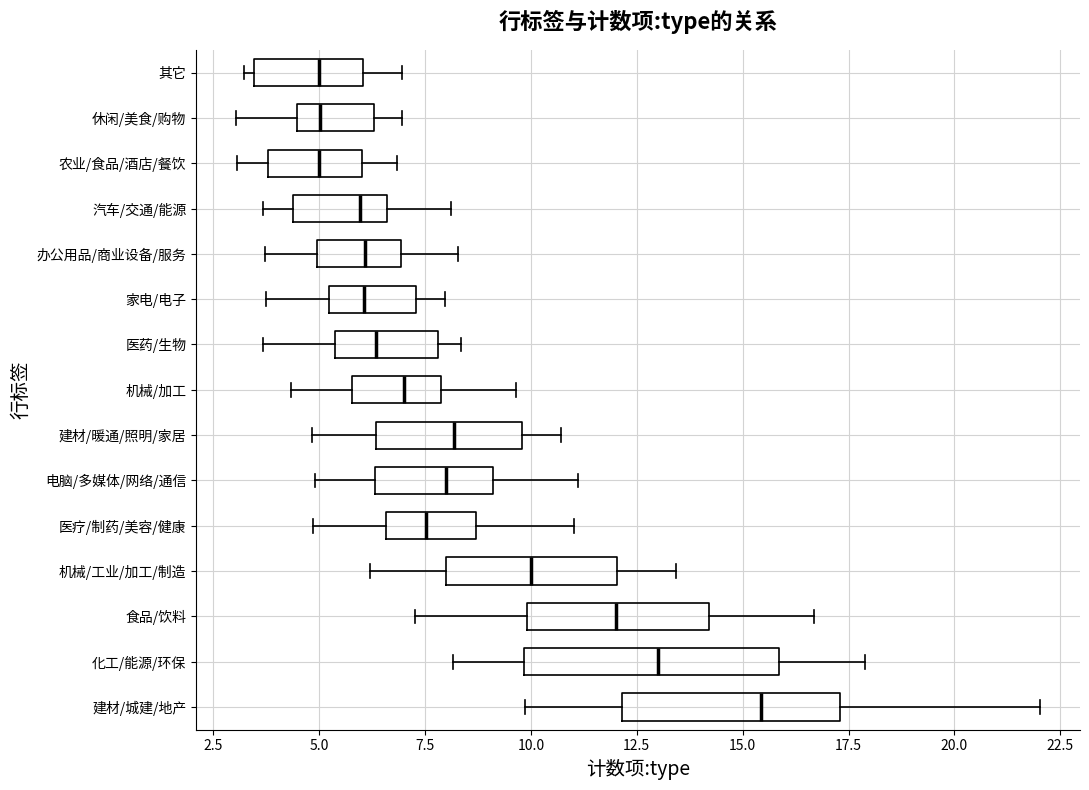

Reading bottom to top, transcribe this box plot: for each box, give where its median line is, the range the box spans, and where its two whiskers end, as read against the x-axis. The values are not printed on the chart, so give them approximately, as read against the axis.

建材/城建/地产: median 15.5, box 12.0 to 17.5, whiskers 10.0 to 22.0
化工/能源/环保: median 13.0, box 10.0 to 16.0, whiskers 8.0 to 18.0
食品/饮料: median 12.0, box 10.0 to 14.0, whiskers 7.5 to 16.5
机械/工业/加工/制造: median 10.0, box 8.0 to 12.0, whiskers 6.0 to 13.5
医疗/制药/美容/健康: median 7.5, box 6.5 to 8.5, whiskers 5.0 to 11.0
电脑/多媒体/网络/通信: median 8.0, box 6.5 to 9.0, whiskers 5.0 to 11.0
建材/暖通/照明/家居: median 8.0, box 6.5 to 10.0, whiskers 5.0 to 10.5
机械/加工: median 7.0, box 6.0 to 8.0, whiskers 4.5 to 9.5
医药/生物: median 6.5, box 5.5 to 8.0, whiskers 3.5 to 8.5
家电/电子: median 6.0, box 5.0 to 7.5, whiskers 3.5 to 8.0
办公用品/商业设备/服务: median 6.0, box 5.0 to 7.0, whiskers 3.5 to 8.5
汽车/交通/能源: median 6.0, box 4.5 to 6.5, whiskers 3.5 to 8.0
农业/食品/酒店/餐饮: median 5.0, box 4.0 to 6.0, whiskers 3.0 to 7.0
休闲/美食/购物: median 5.0, box 4.5 to 6.5, whiskers 3.0 to 7.0
其它: median 5.0, box 3.5 to 6.0, whiskers 3.0 to 7.0